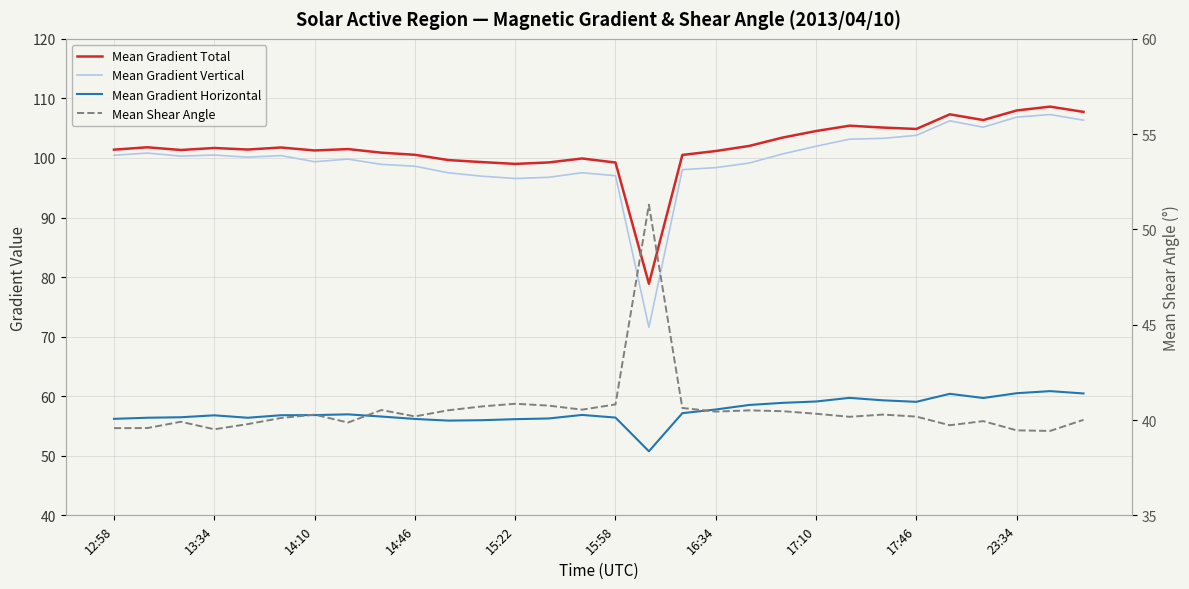

At which label does Mean Shear Angle reach its peak?

16